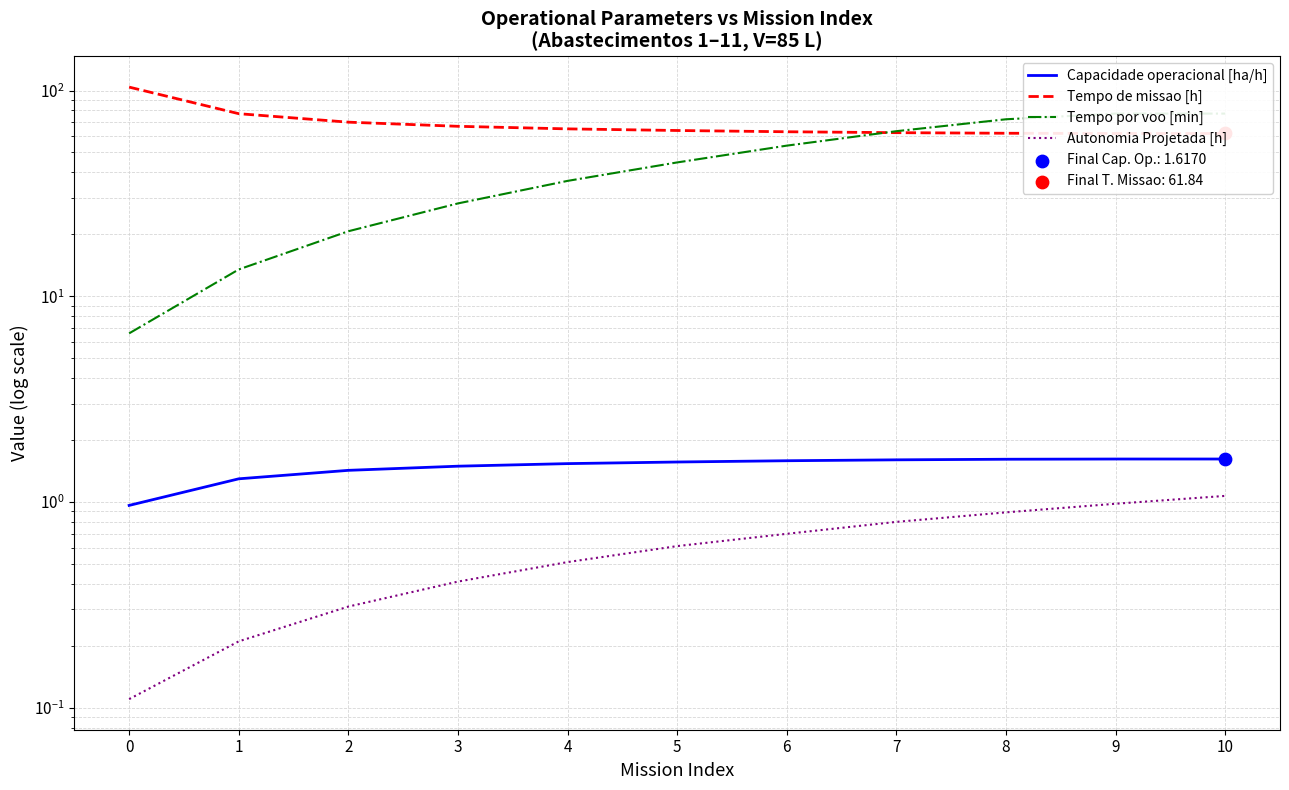

Is the value of Capacidade operacional [ha/h] at 3 greater than the value of Tempo por voo [min] at 9?

No